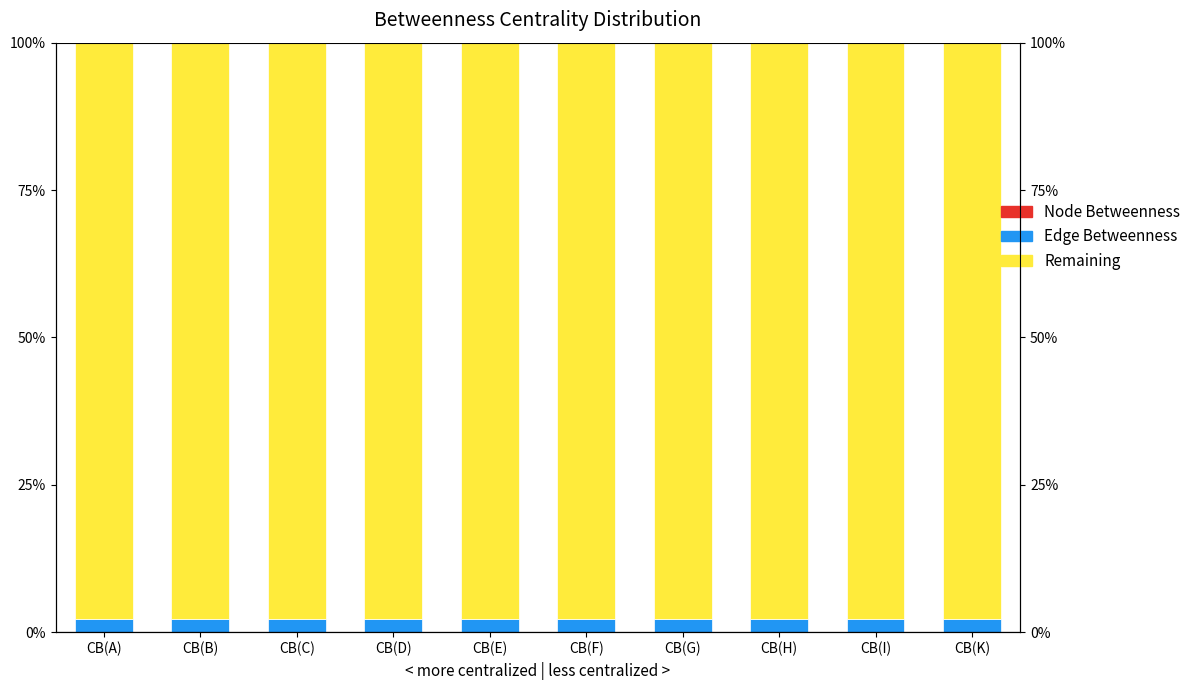

Which series has the largest range (max minus min)?

Node Betweenness